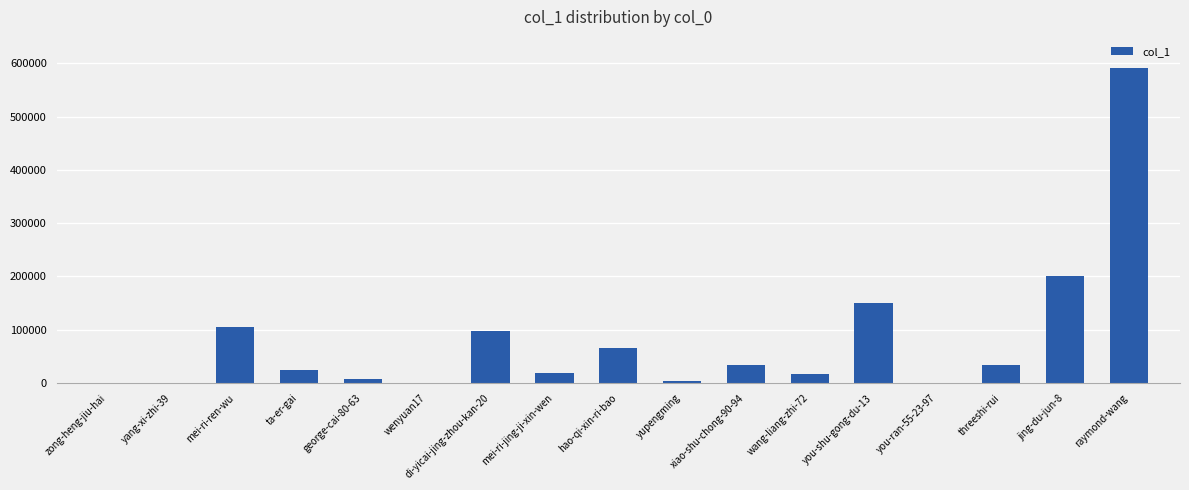

Count the number of categories in the chart.

17